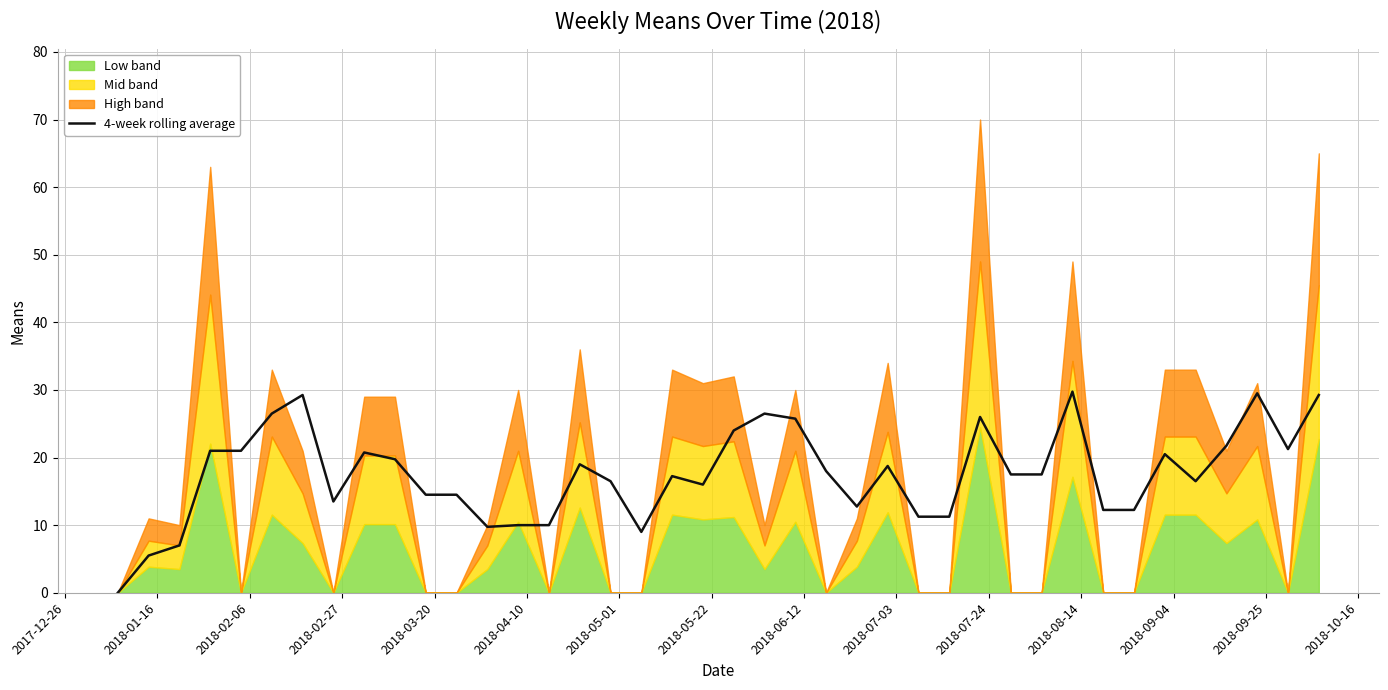

True or false: there are more than 1 points higher than both neighbors.

True